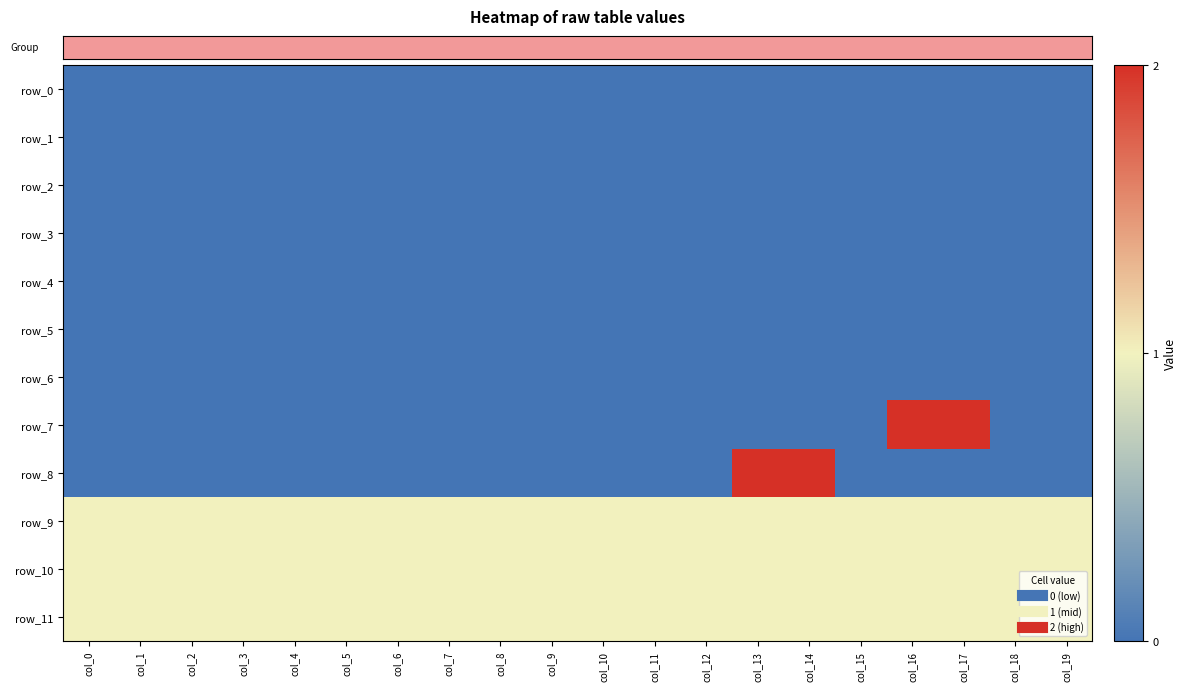

What is the difference between the highest and lowest values at col_0?

1